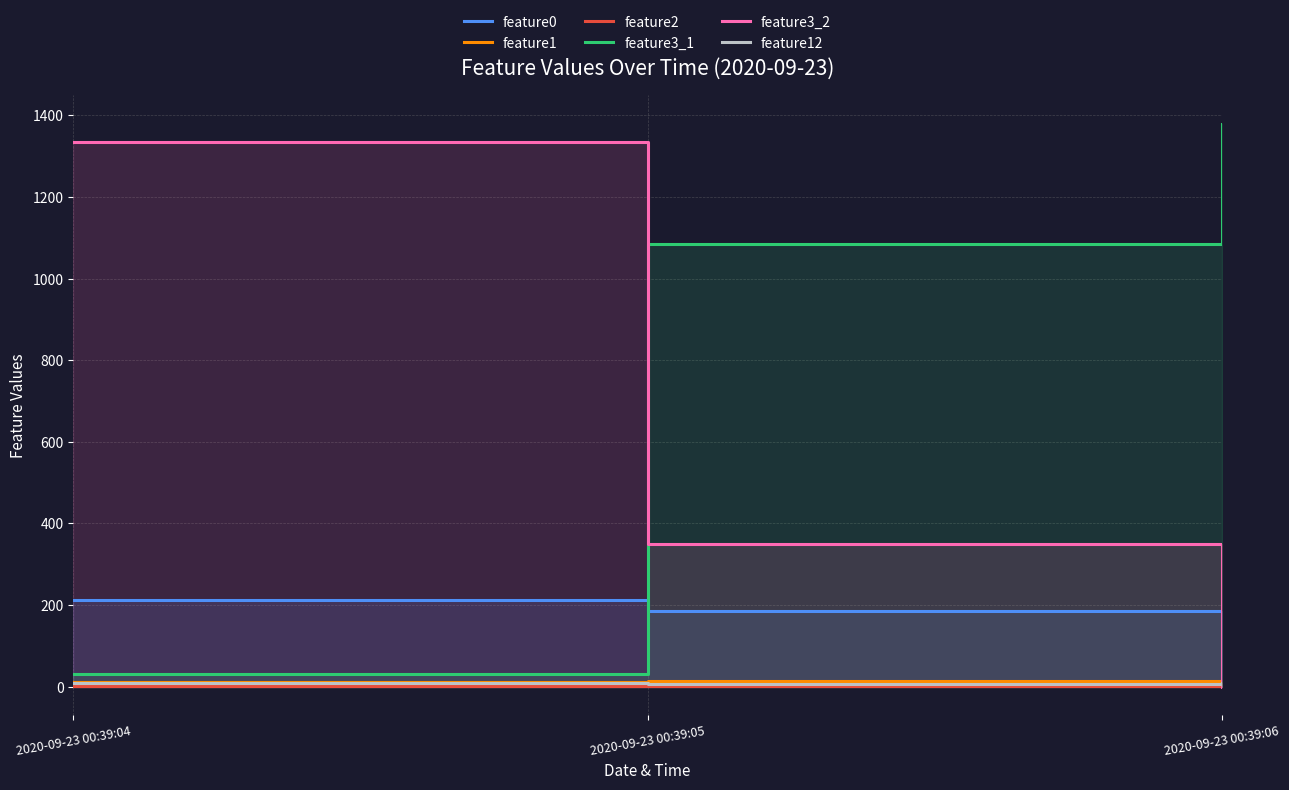

What is the value of the feature12 point at the 1st from the left?

9.9